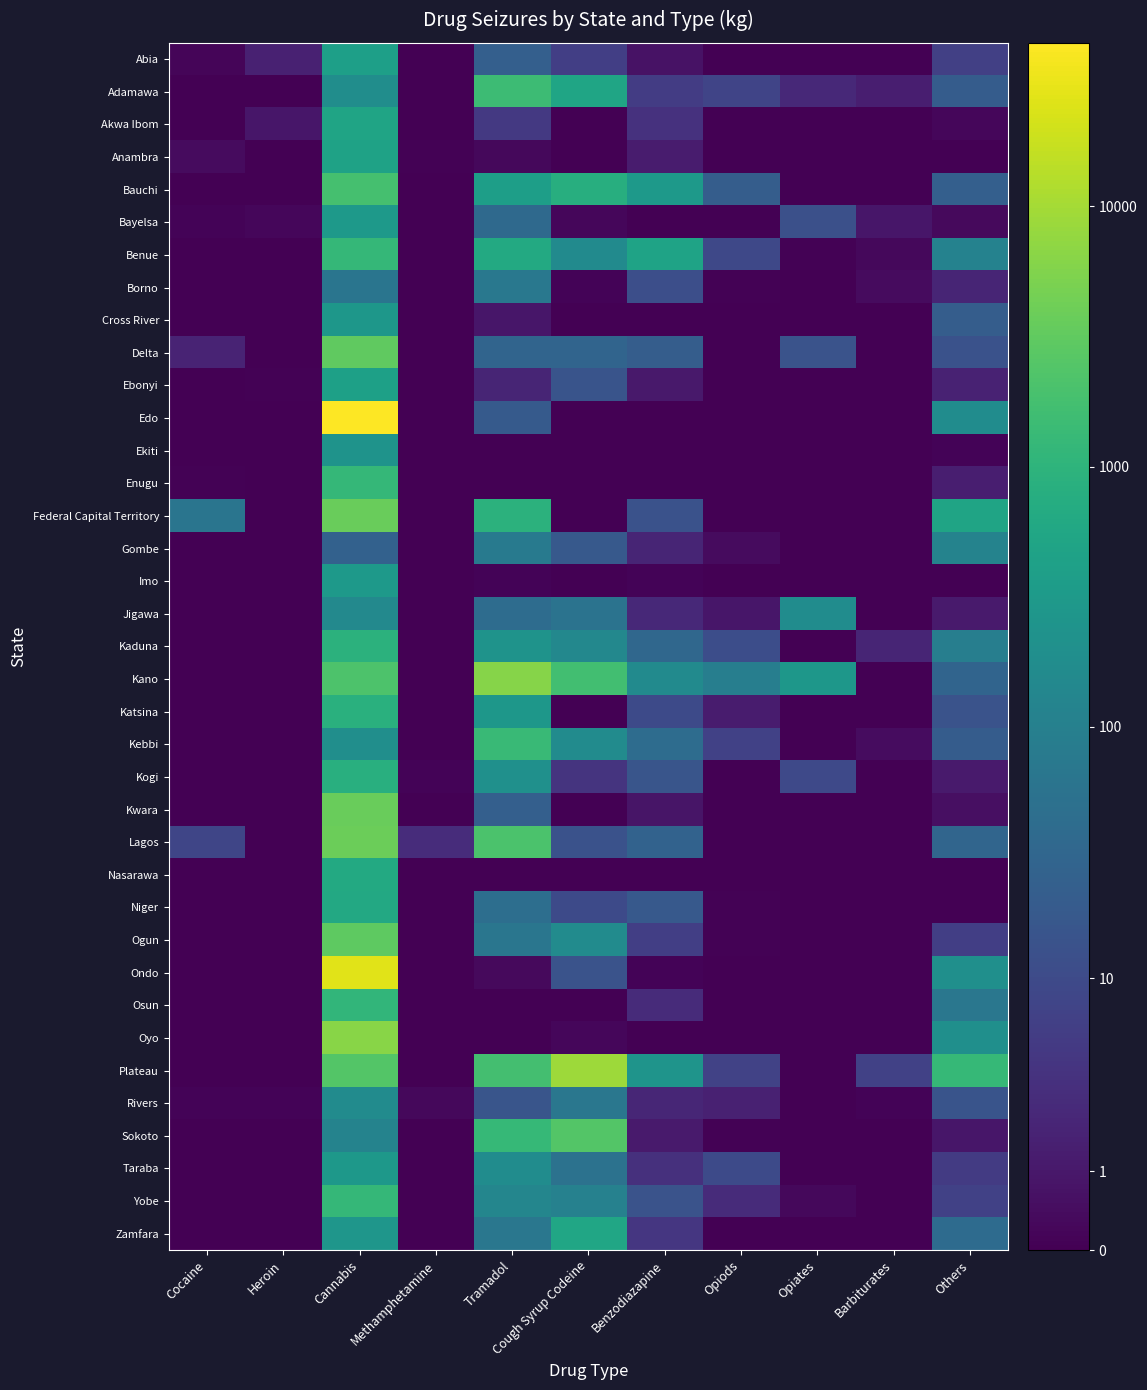

How many series are shown in this chart?

37